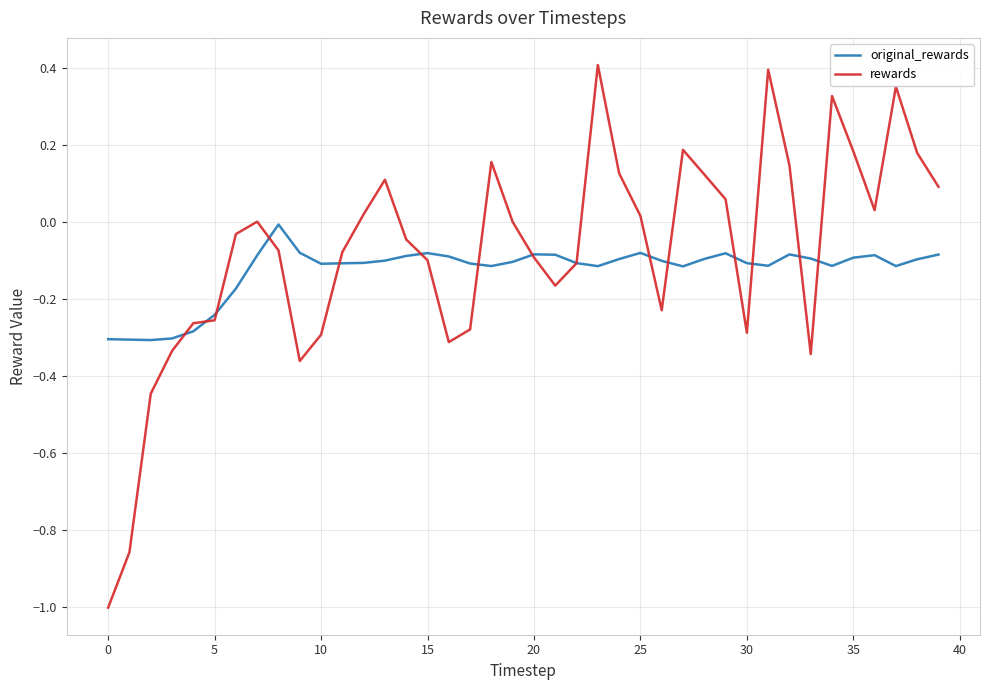

What is the smallest value displayed?

-1.0